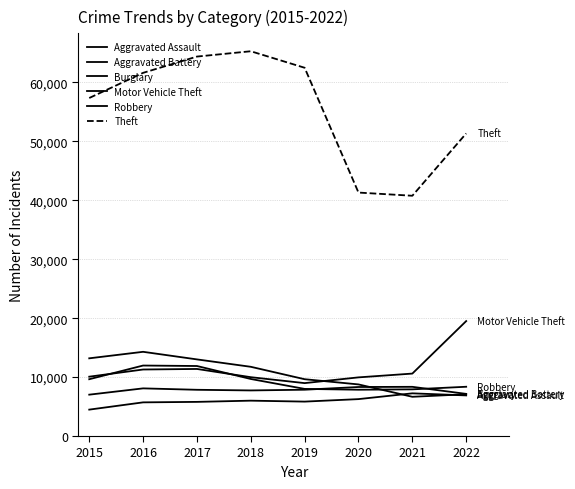

Reading right to left, extract all data points from this chart.

Aggravated Assault: 2022=6891	2021=7243	2020=6263	2019=5840	2018=6001	2017=5793	2016=5712	2015=4480
Aggravated Battery: 2022=7149	2021=8347	2020=8319	2019=7857	2018=7735	2017=7845	2016=8085	2015=7018
Burglary: 2022=7086	2021=6658	2020=8756	2019=9639	2018=11746	2017=13001	2016=14289	2015=13184
Motor Vehicle Theft: 2022=19501	2021=10595	2020=9952	2019=8977	2018=9983	2017=11380	2016=11286	2015=10068
Robbery: 2022=8360	2021=7920	2020=7856	2019=7994	2018=9679	2017=11880	2016=11960	2015=9638
Theft: 2022=51335	2021=40766	2020=41306	2019=62482	2018=65283	2017=64380	2016=61618	2015=57350